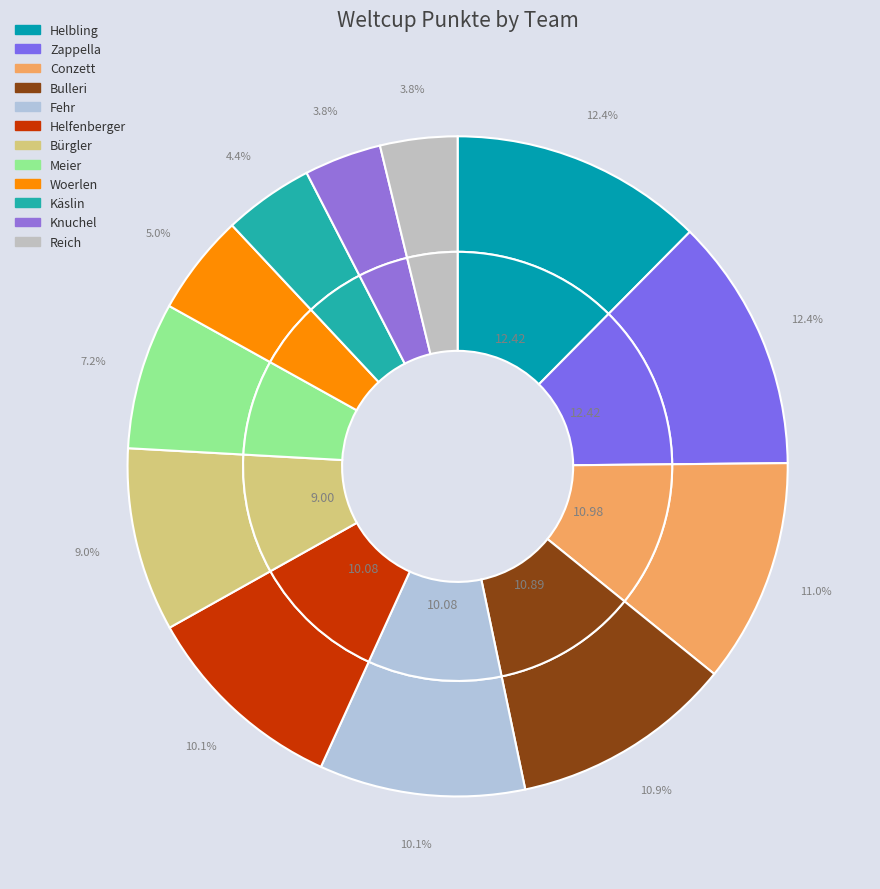

Is it true that Reich is 4% of the pie?

True